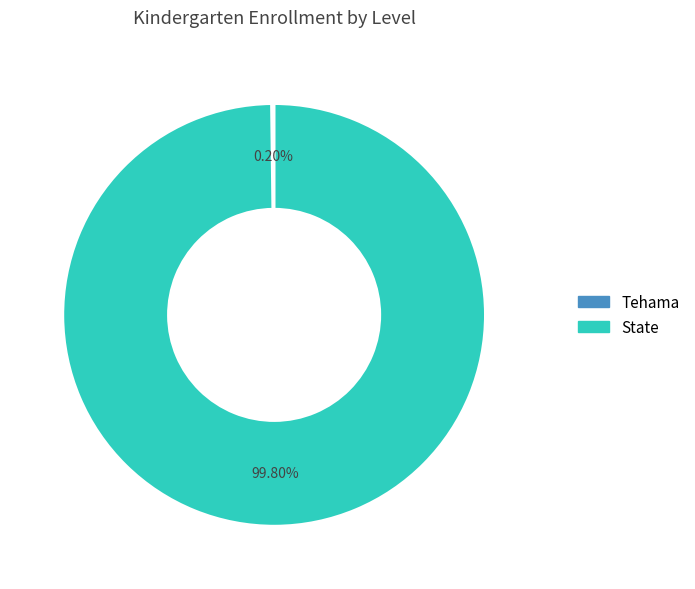

What percentage is NOT represented by State?

0.2%